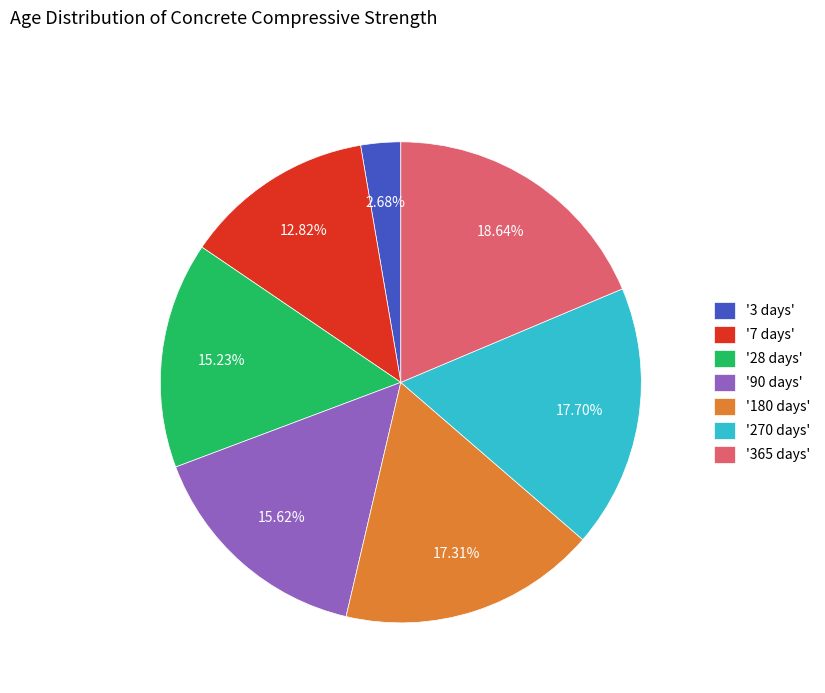

Is '365 days' the majority of the pie?

No